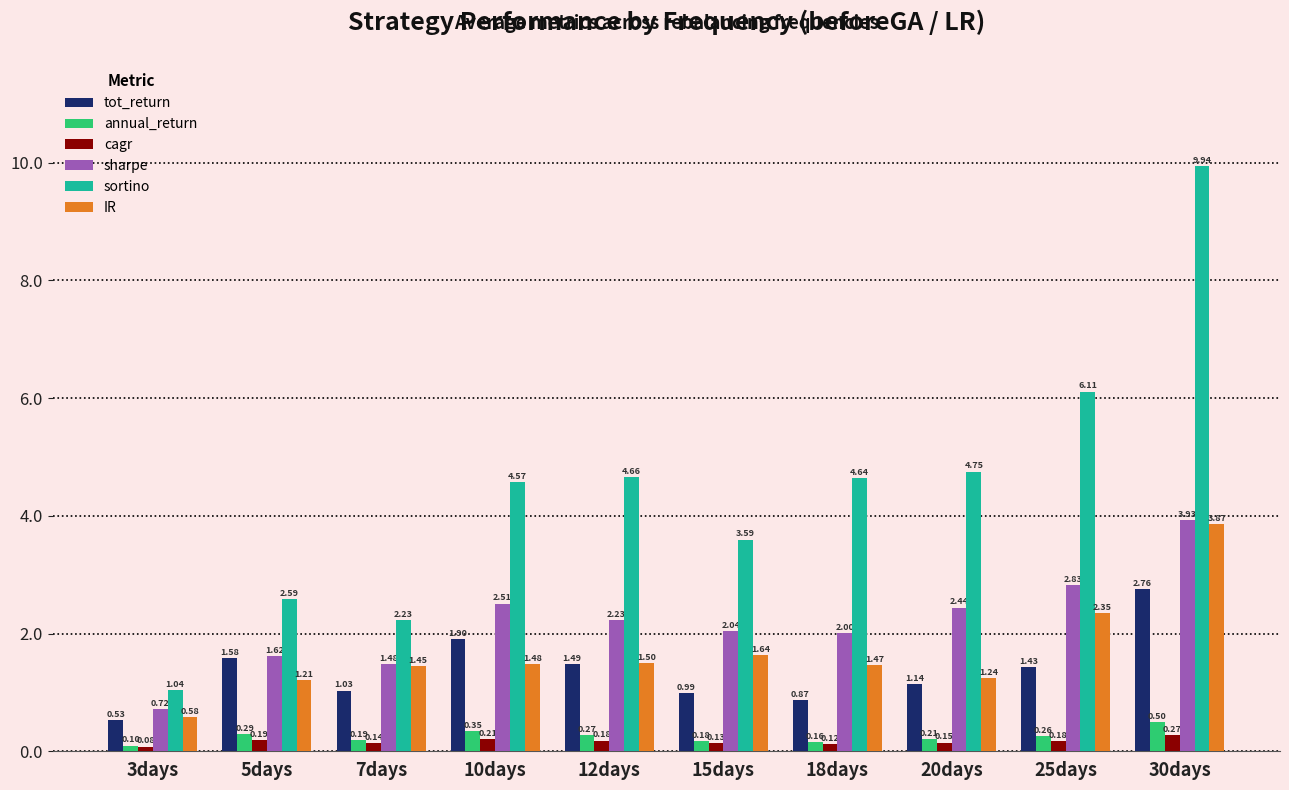

What is the label of the 4th bar from the left?

10days